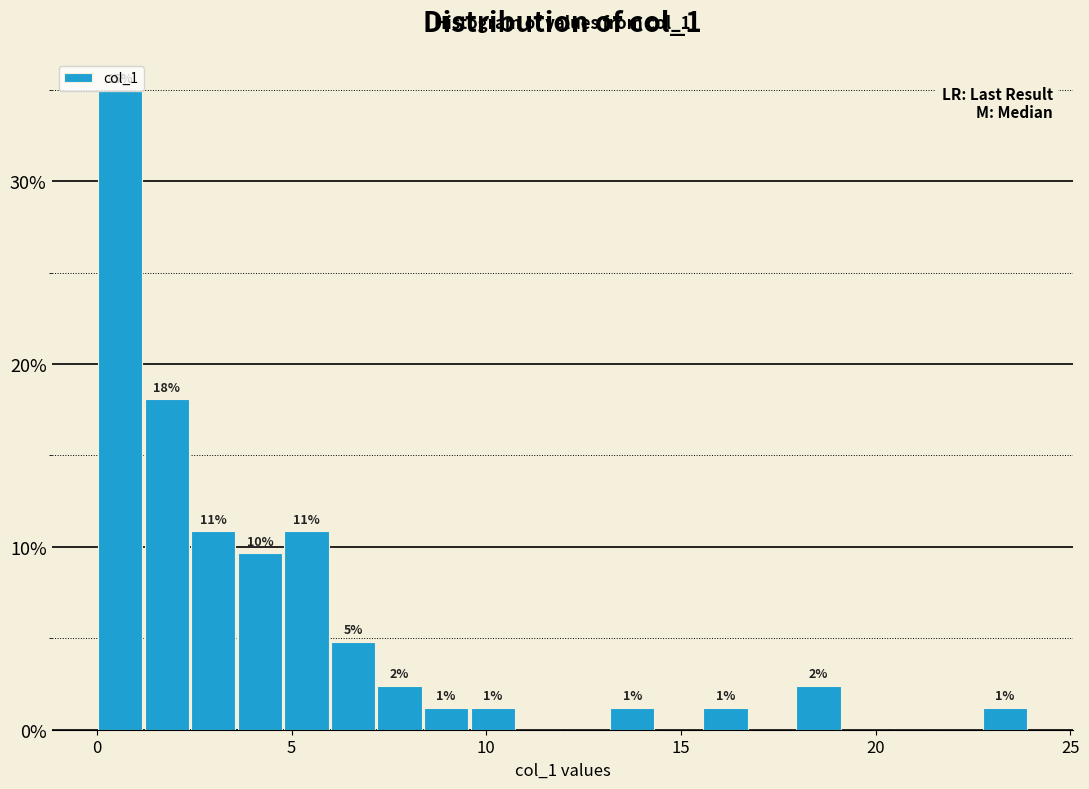

Around what value on the x-axis is the tallest bar? Give the approximate position of its centre, as read against the axis.

0.5